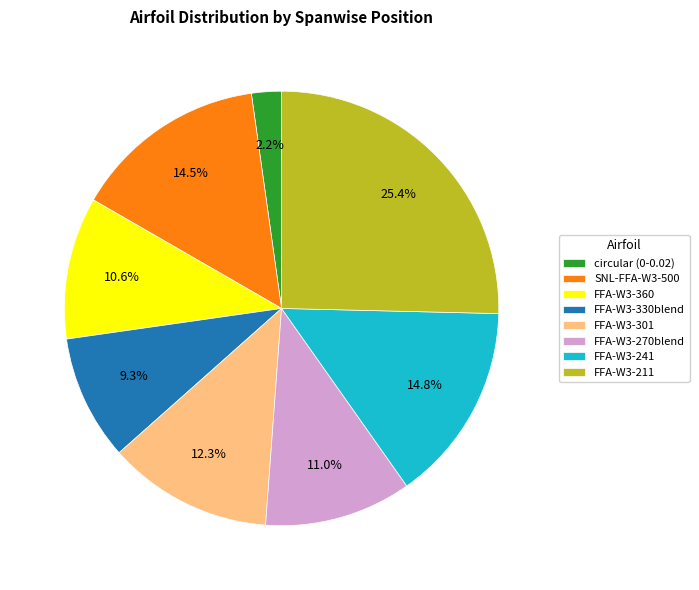

Does FFA-W3-241 account for over 50% of the chart?

No